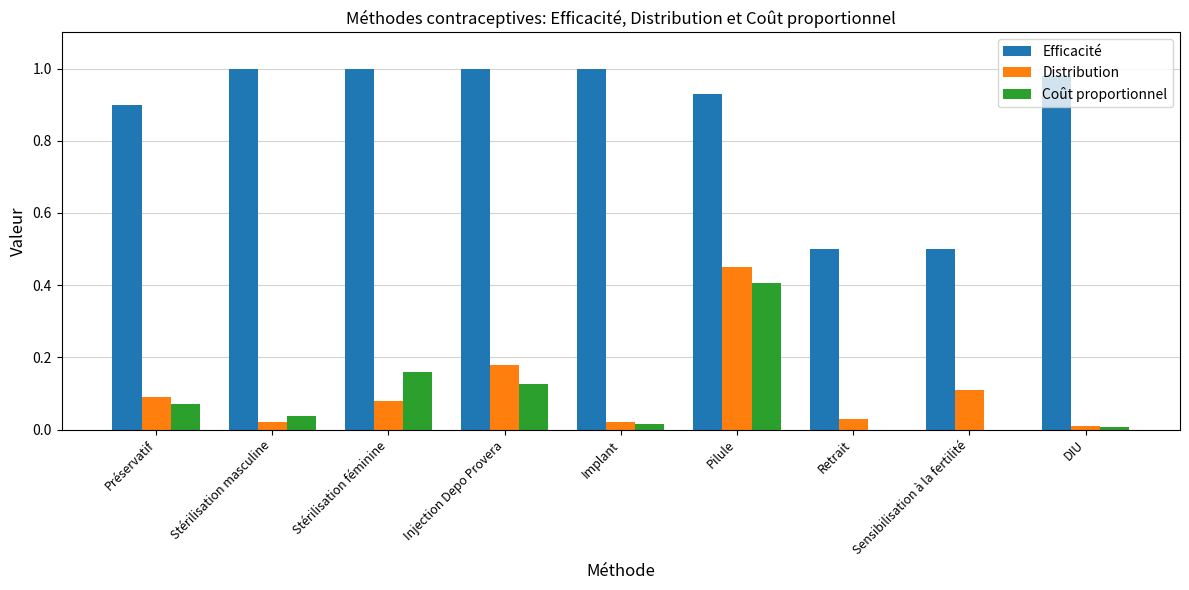

Between Stérilisation féminine and Retrait, which series saw the biggest shift?

Efficacité